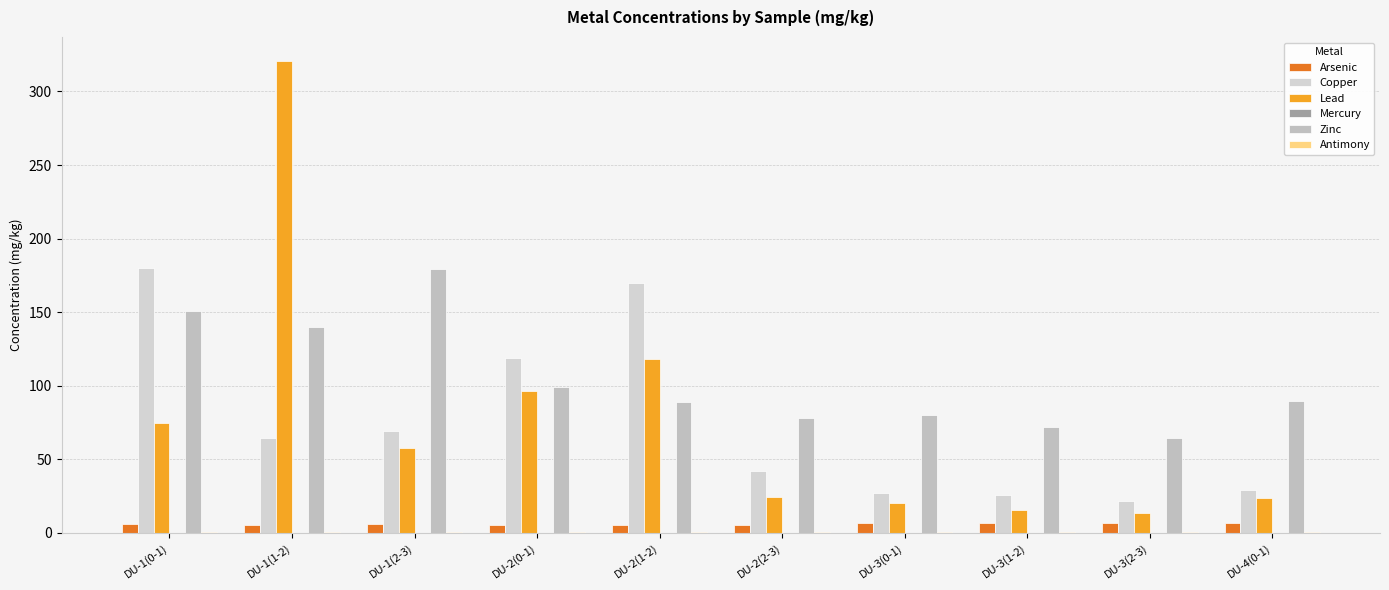

Does the chart contain stacked bars?

No